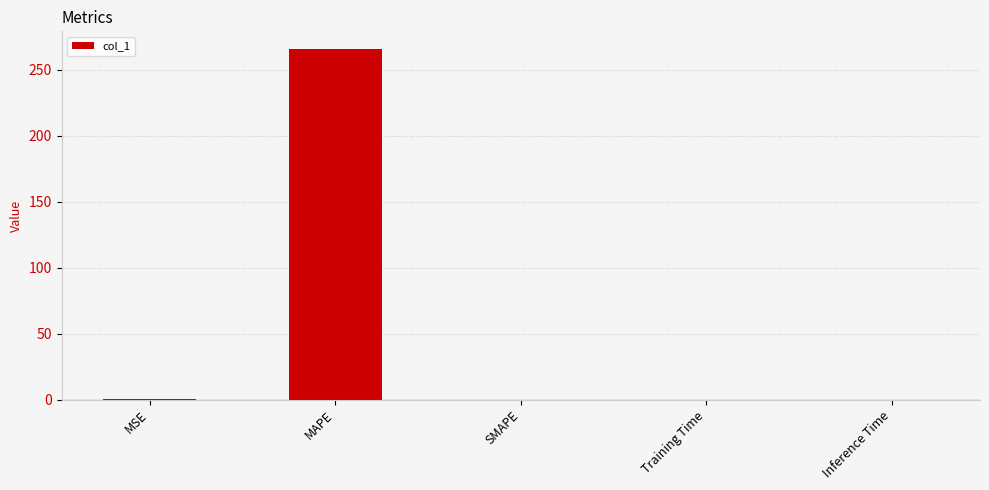

What is the greatest value displayed?

265.9